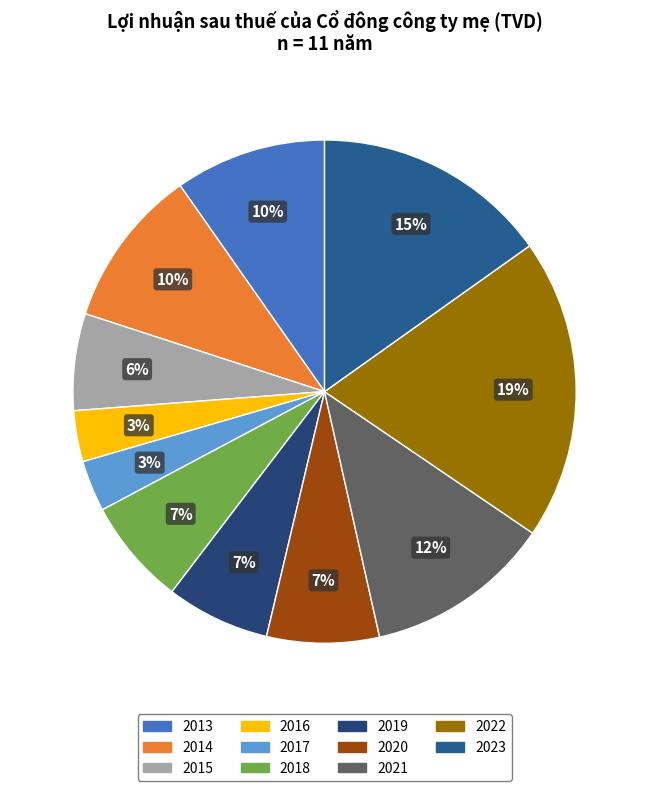

Which slice is the largest?

2022